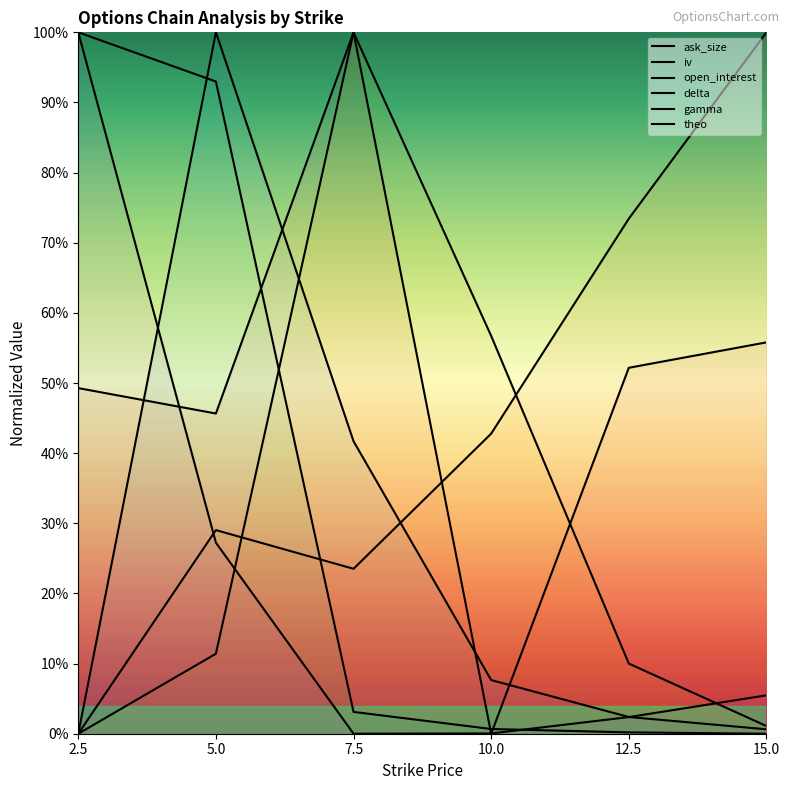

What is the label of the 1st point from the right?

15.0